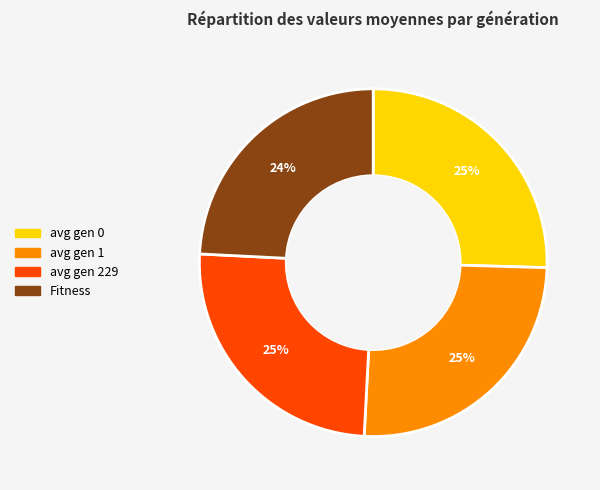

Which slice is the smallest?

Fitness